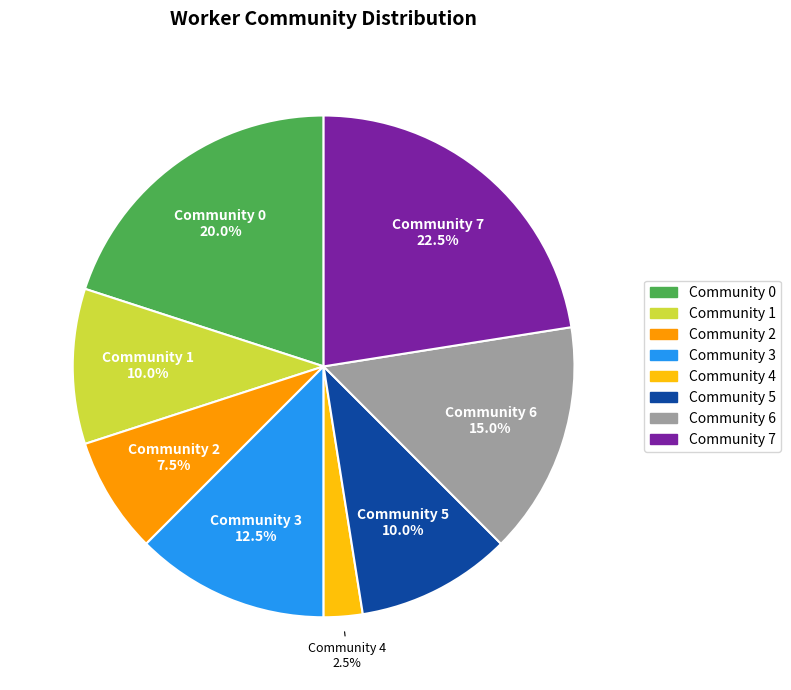

Which slice is the smallest?

Community 4